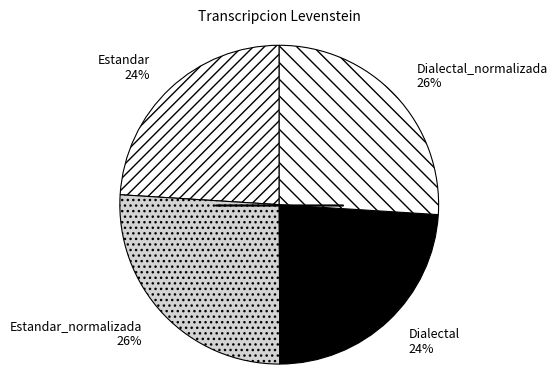

Is there a majority slice in this chart?

No